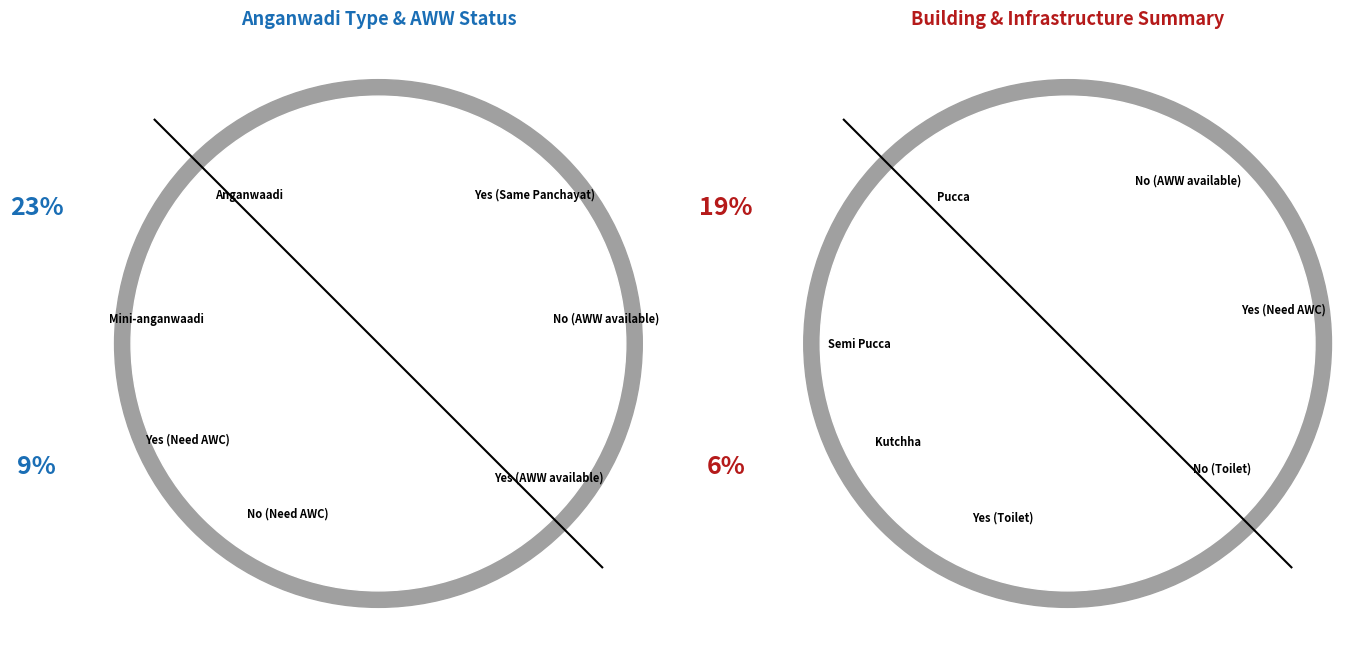

Count the number of slices in the pie.

12